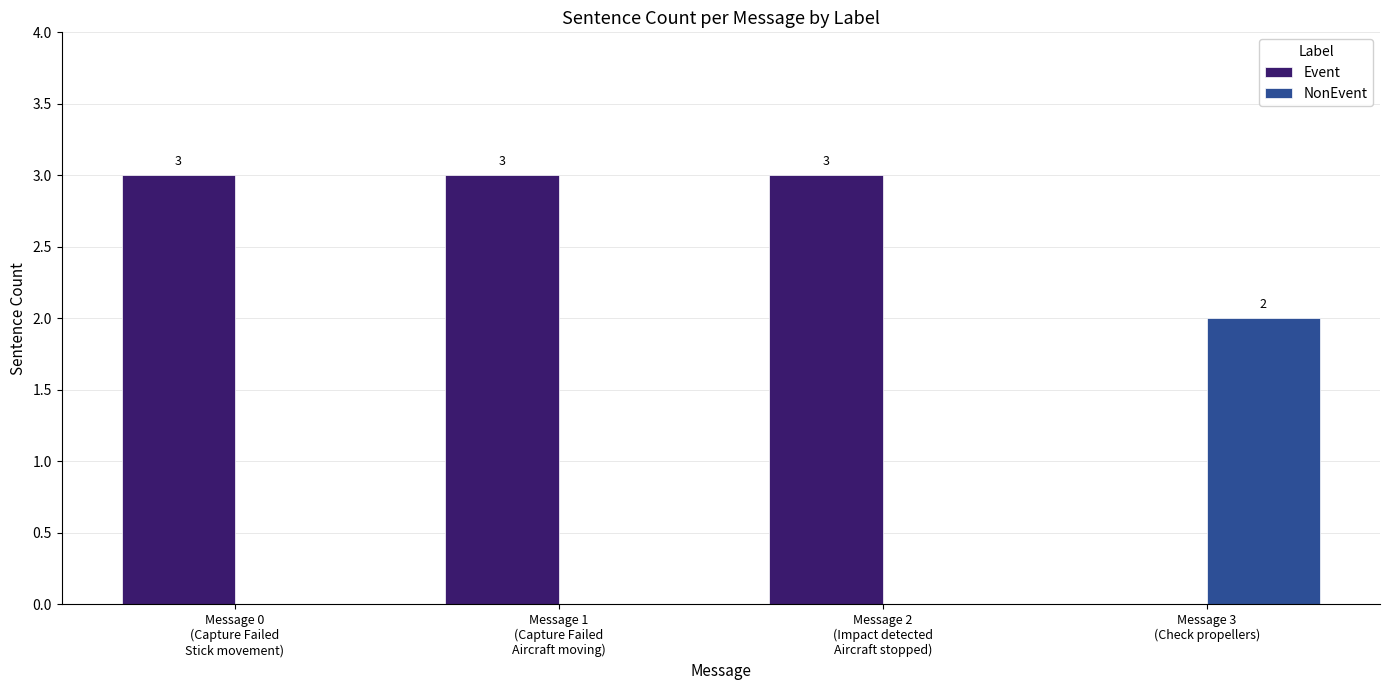

How many data points in NonEvent are above 0?

1